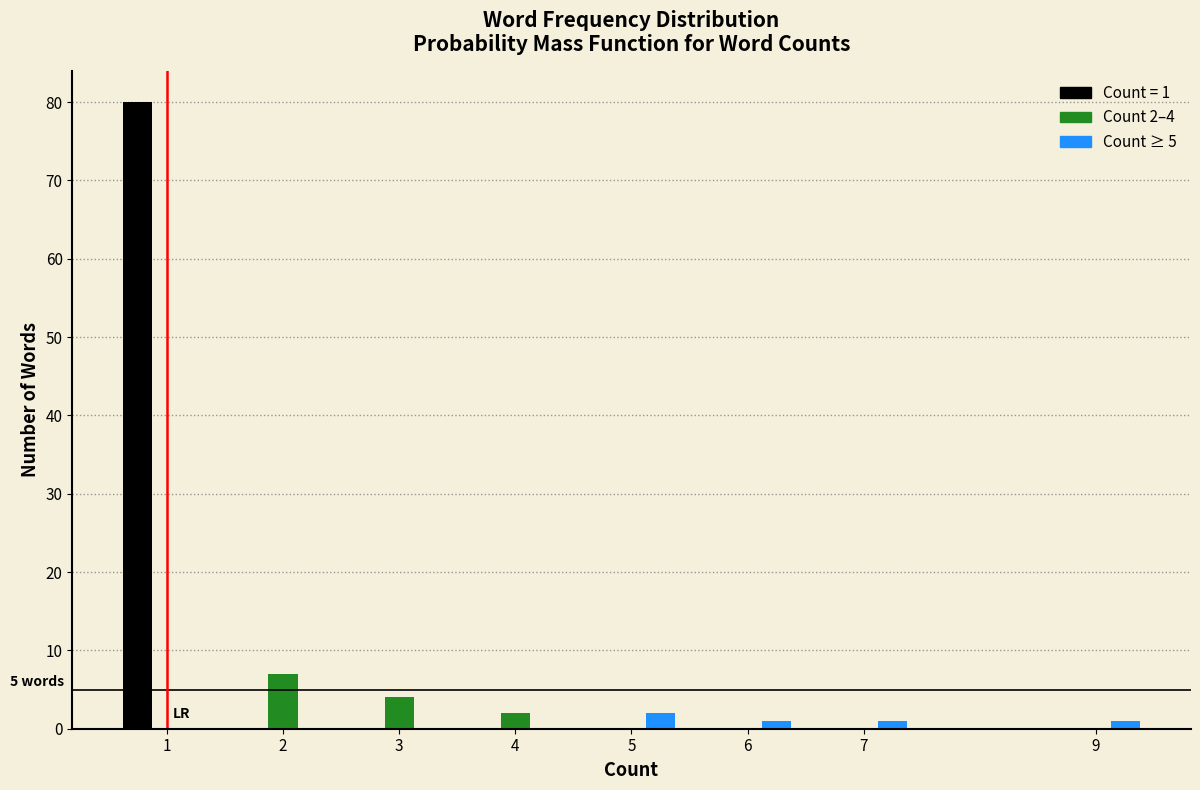

What is the maximum value shown in the chart?

80